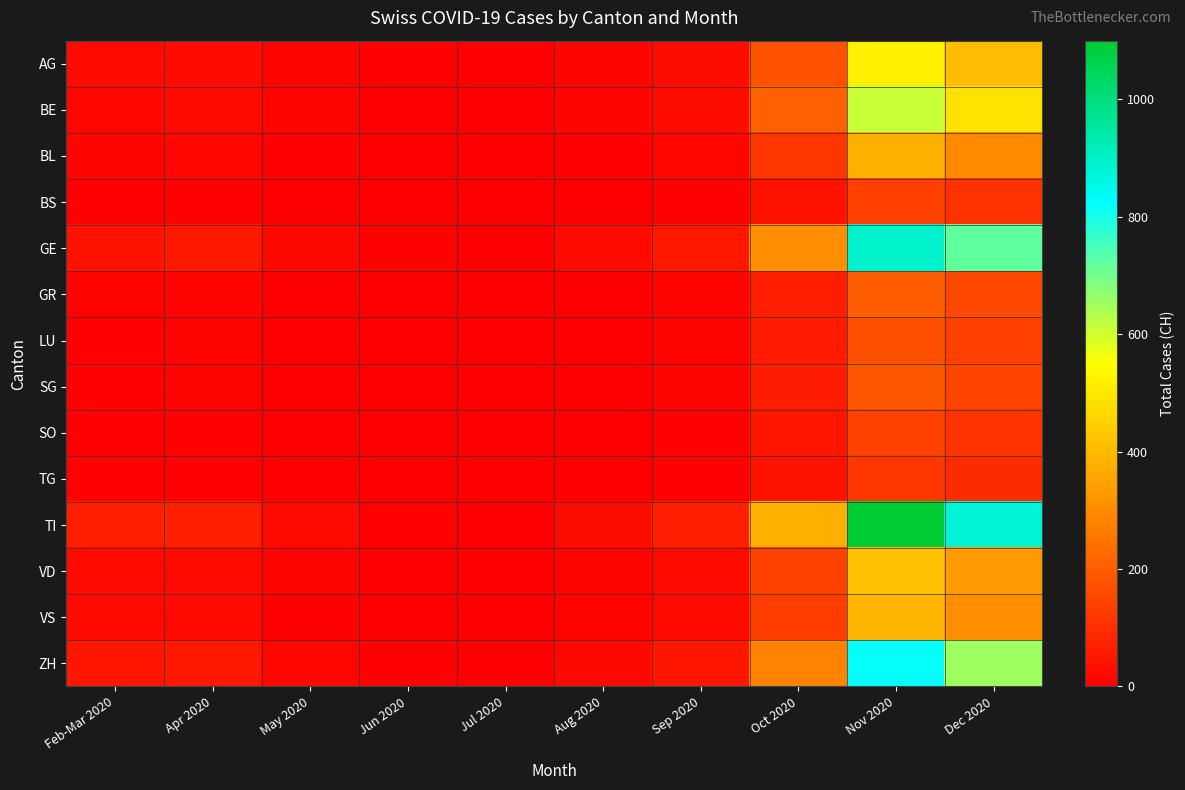

Between May 2020 and Oct 2020, which series saw the biggest shift?

TI